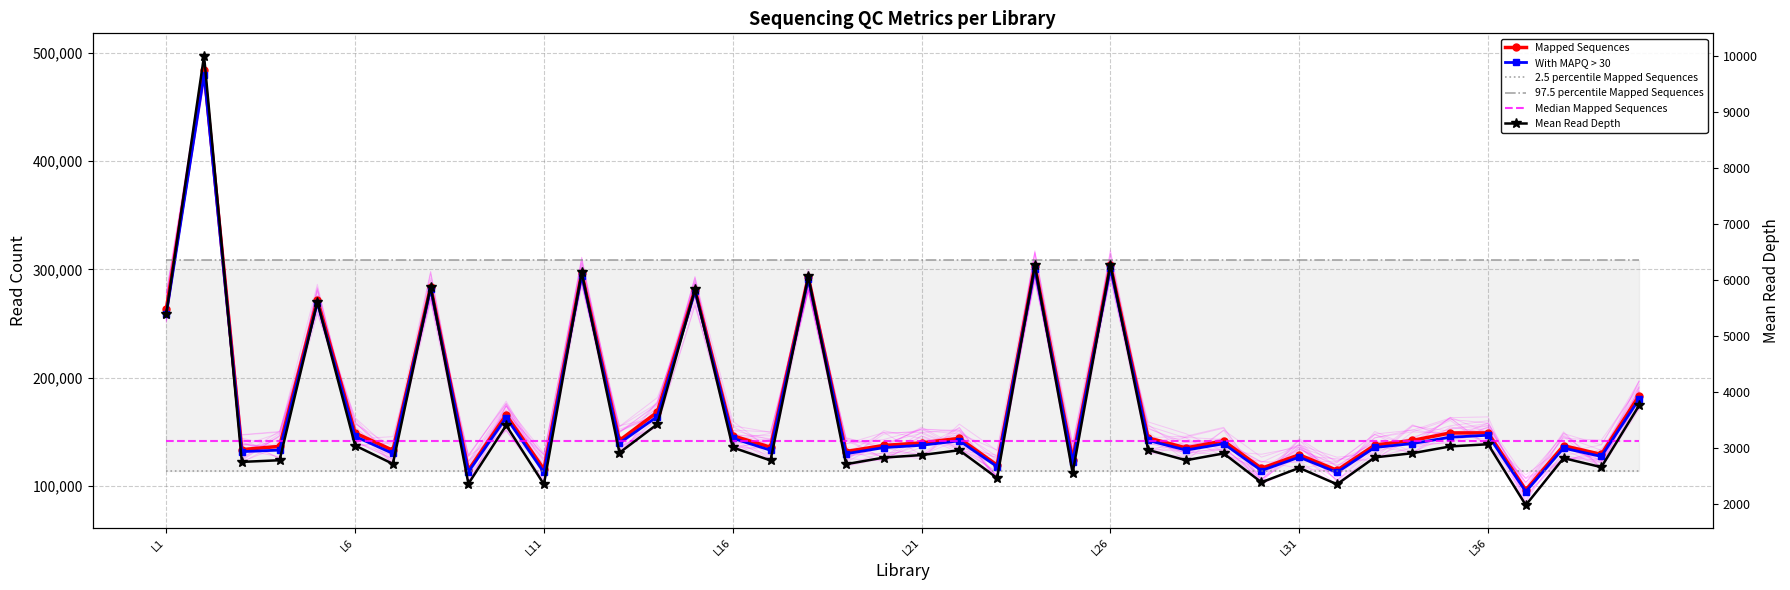

What is the minimum value shown in the chart?

1974.0